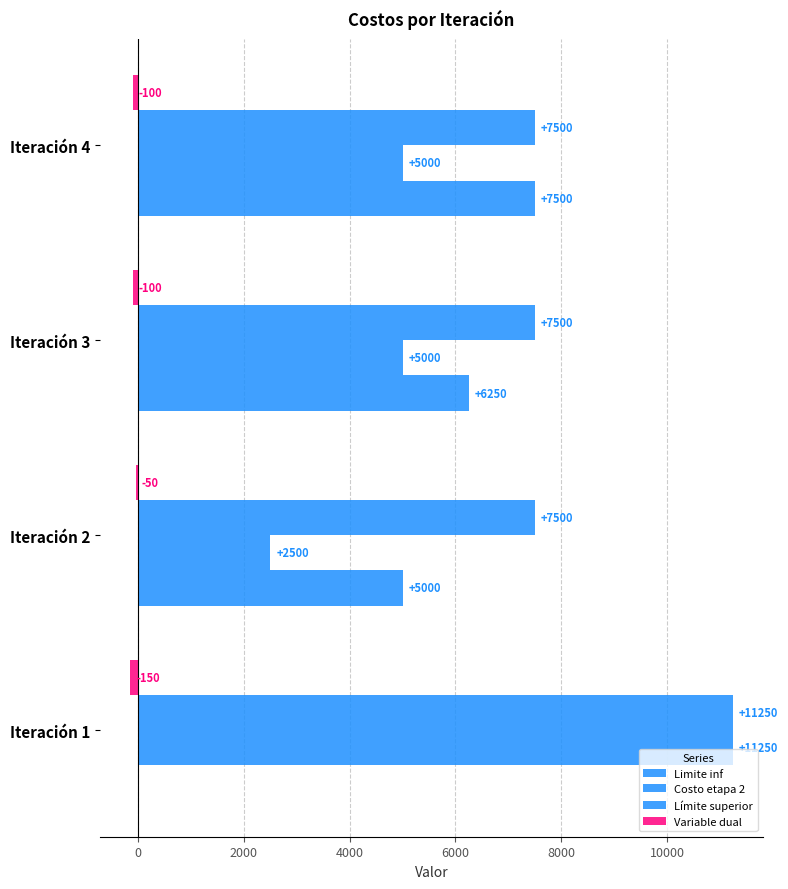

What is the value of the Costo etapa 2 bar at the 4th from the left?

5000